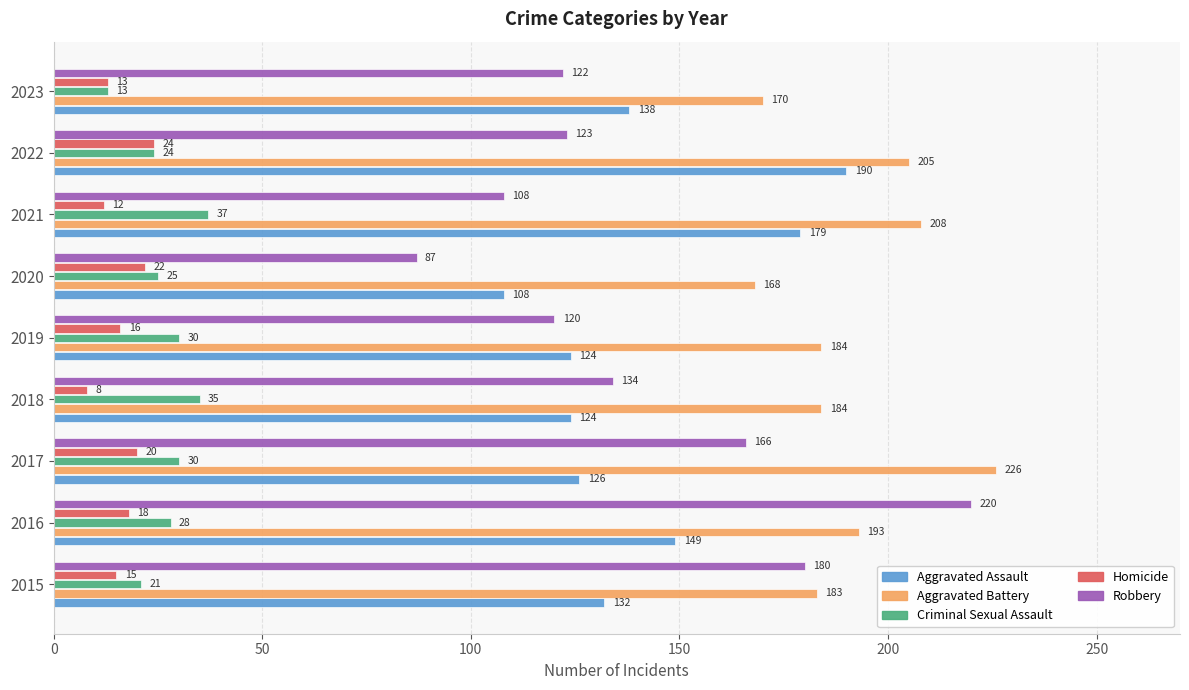

The Aggravated Assault series shows 36 at 2021. True or false?

False